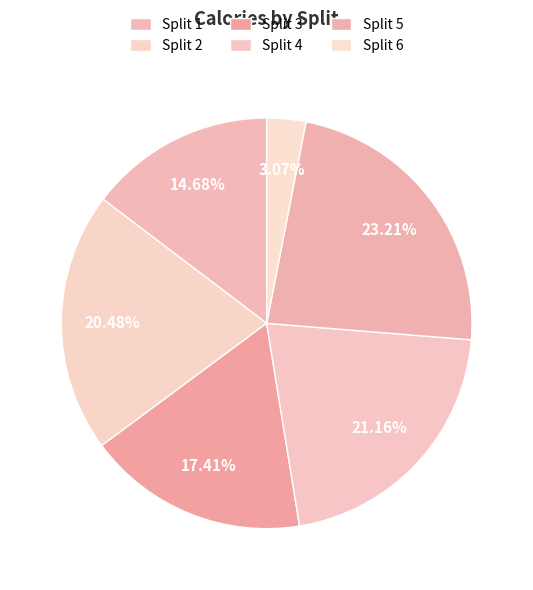

Is it true that Split 1 is 24% of the pie?

False